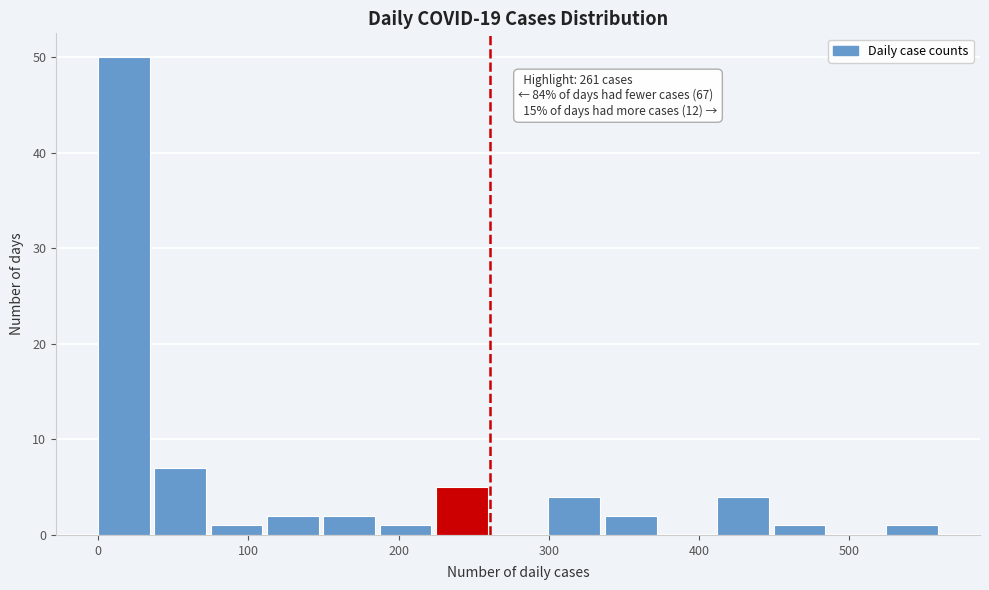

Read against the x-axis, roughly where is the centre of the tallest bar?

20